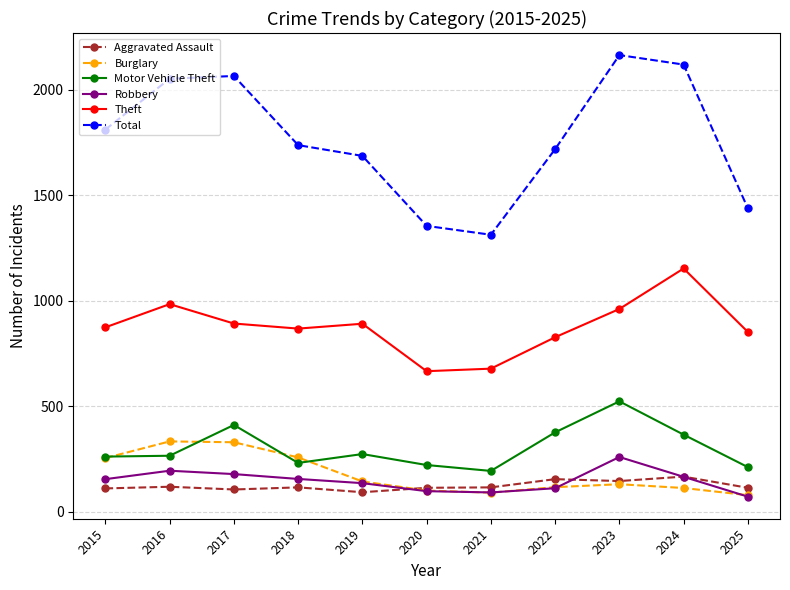

Is the value of Total at 2025 greater than the value of Robbery at 2019?

Yes